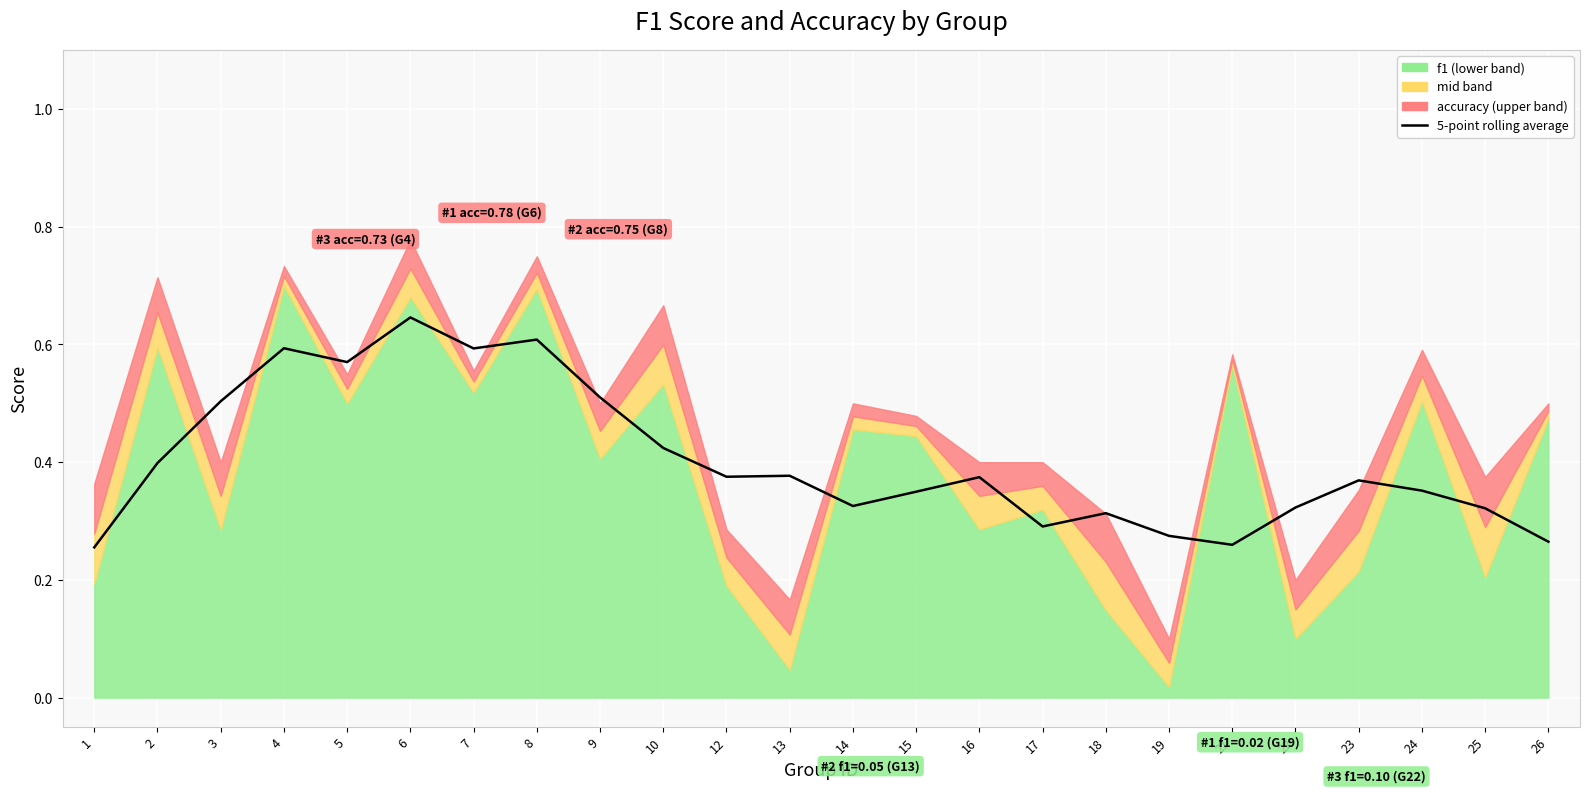

At which category does the data reach its first local valley?

5